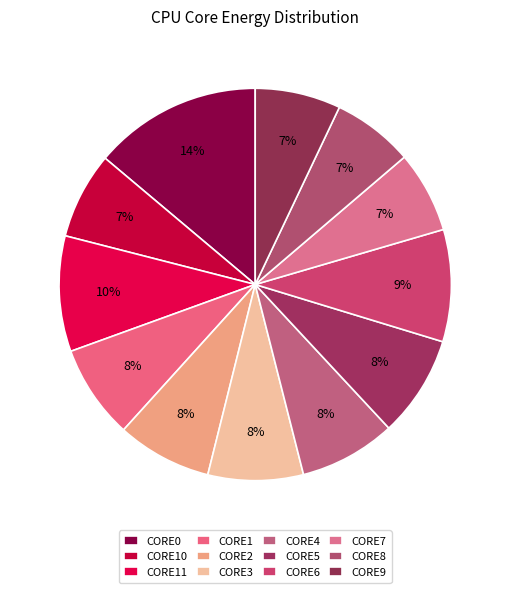

How many segments does this pie chart have?

12